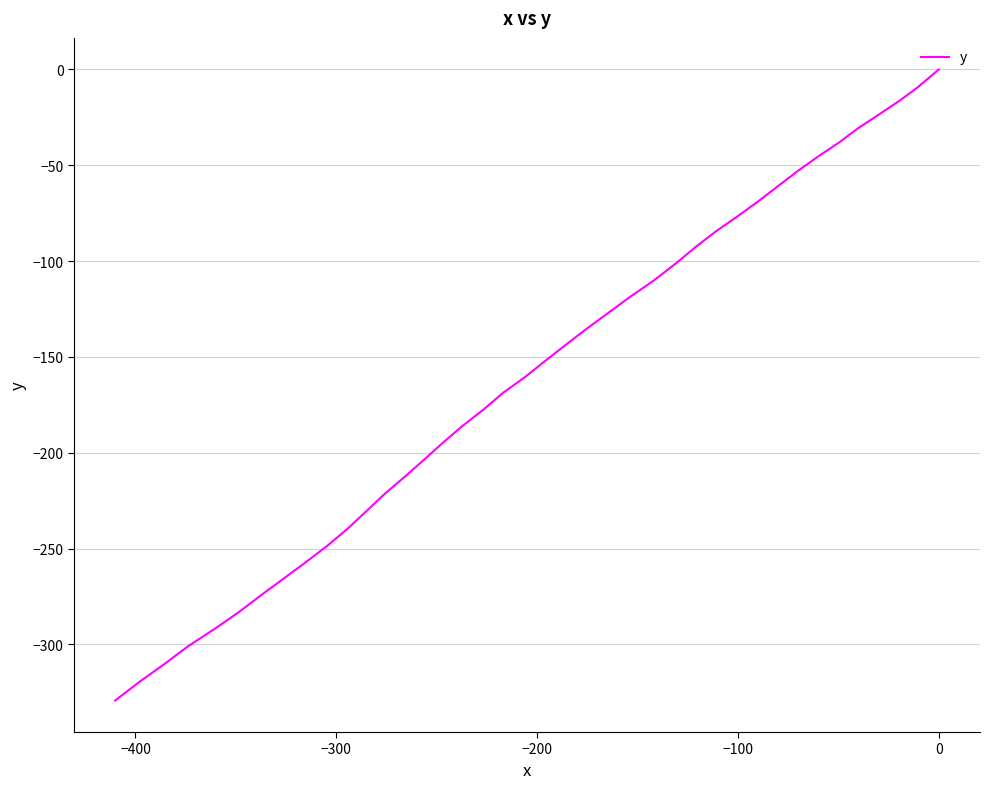

How many distinct data groups are displayed?

1